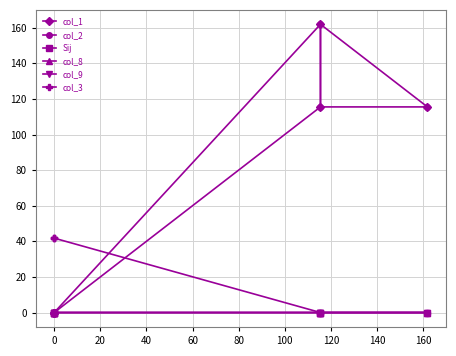

How many data points in col_2 are less than 115?

3